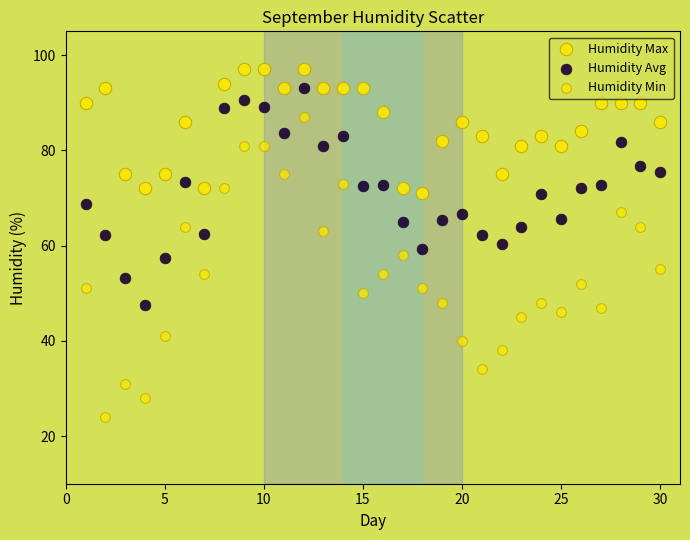

How many data points are displayed?

90